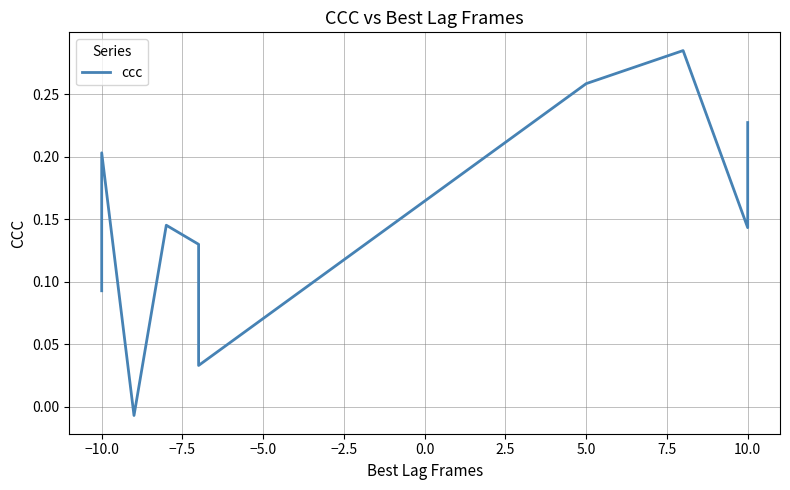

What is the average value?

0.2